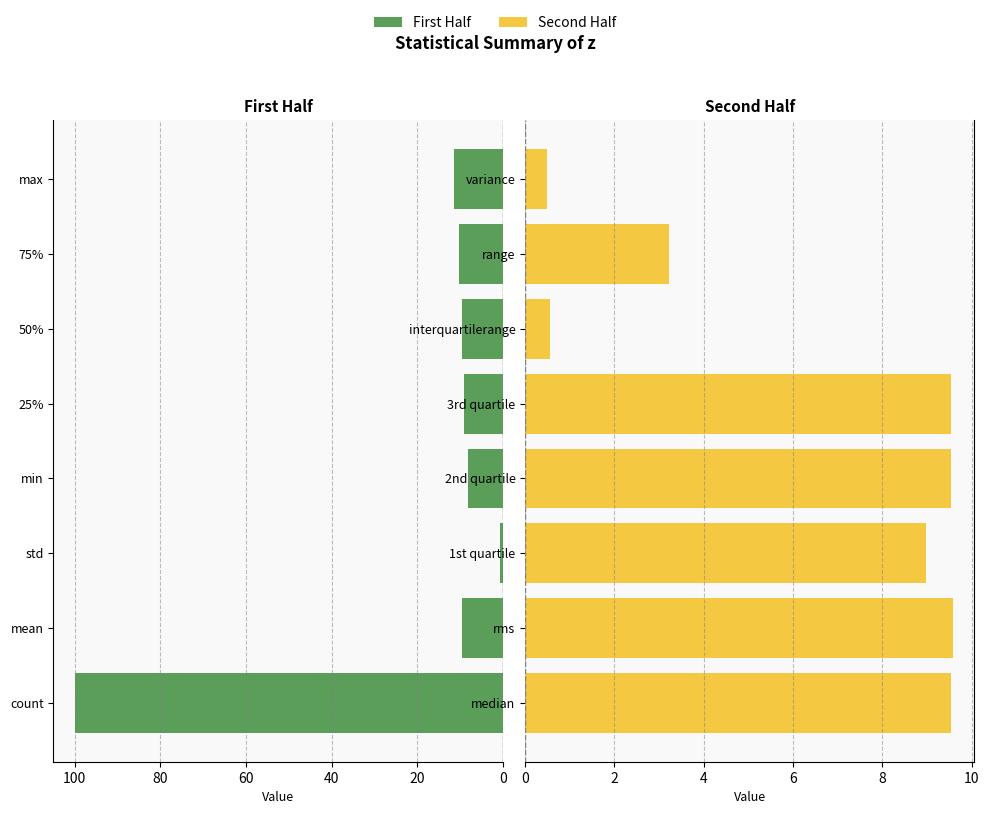

What position from the right is 20?

7